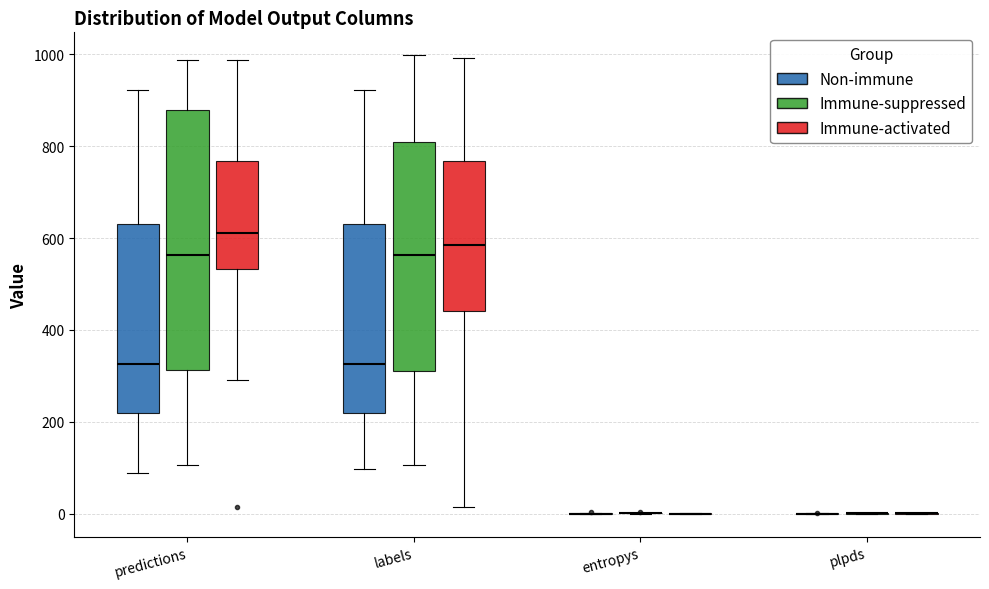

Which box is the tallest, from its lower edge to its upper edge?

predictions (Immune-suppressed)